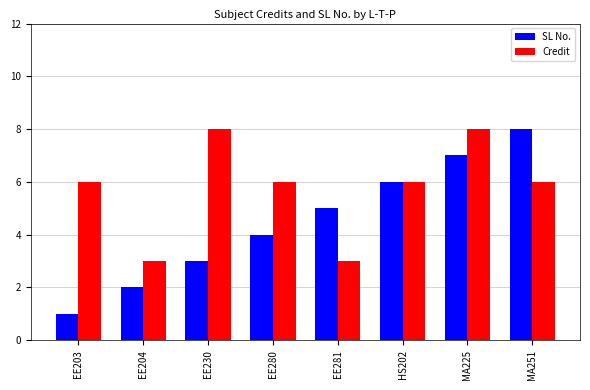

What is the value of the Credit bar at the 7th from the left?

8